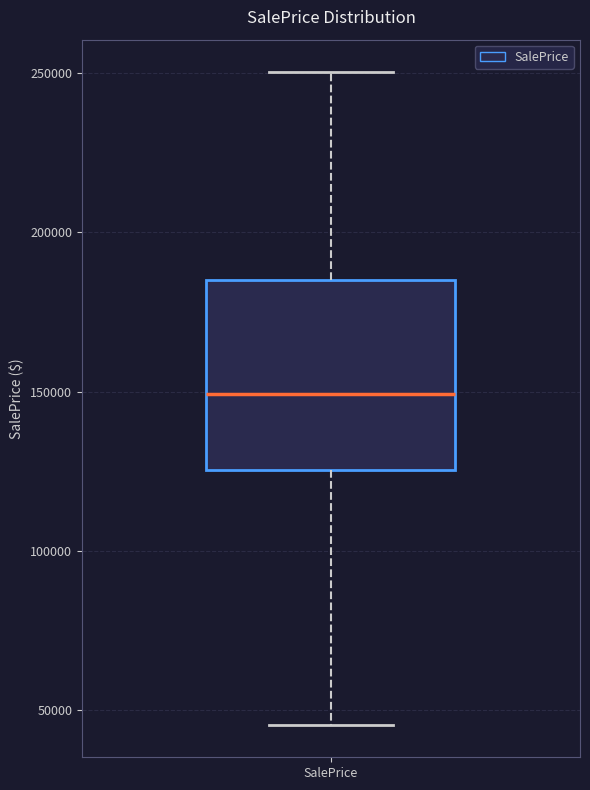

Where does the lower whisker of the box for SalePrice end on the y-axis? The values are not printed on the chart, so give them approximately, as read against the axis.

45000